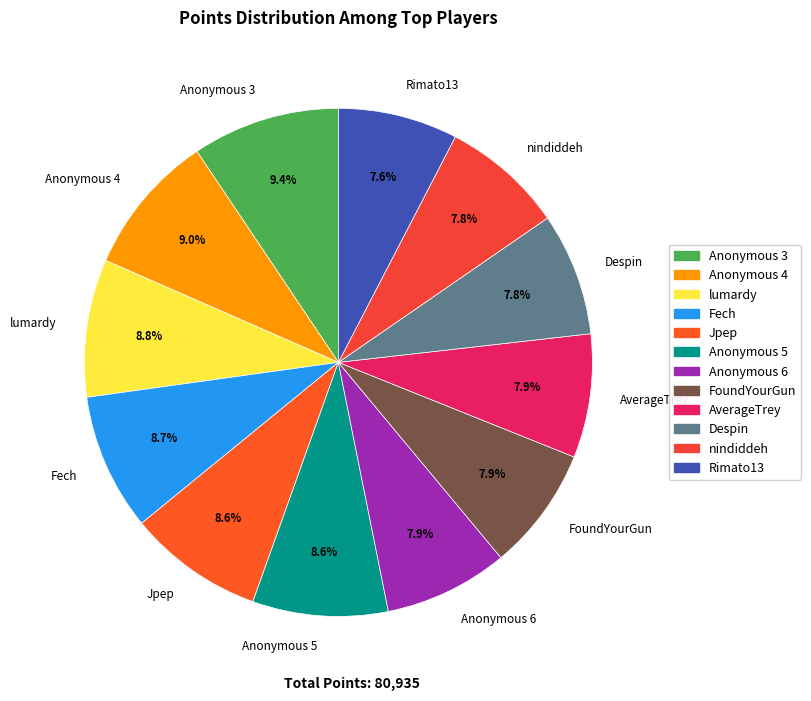

What is the ratio of the value at Fech to the value at Anonymous 5?

1.0